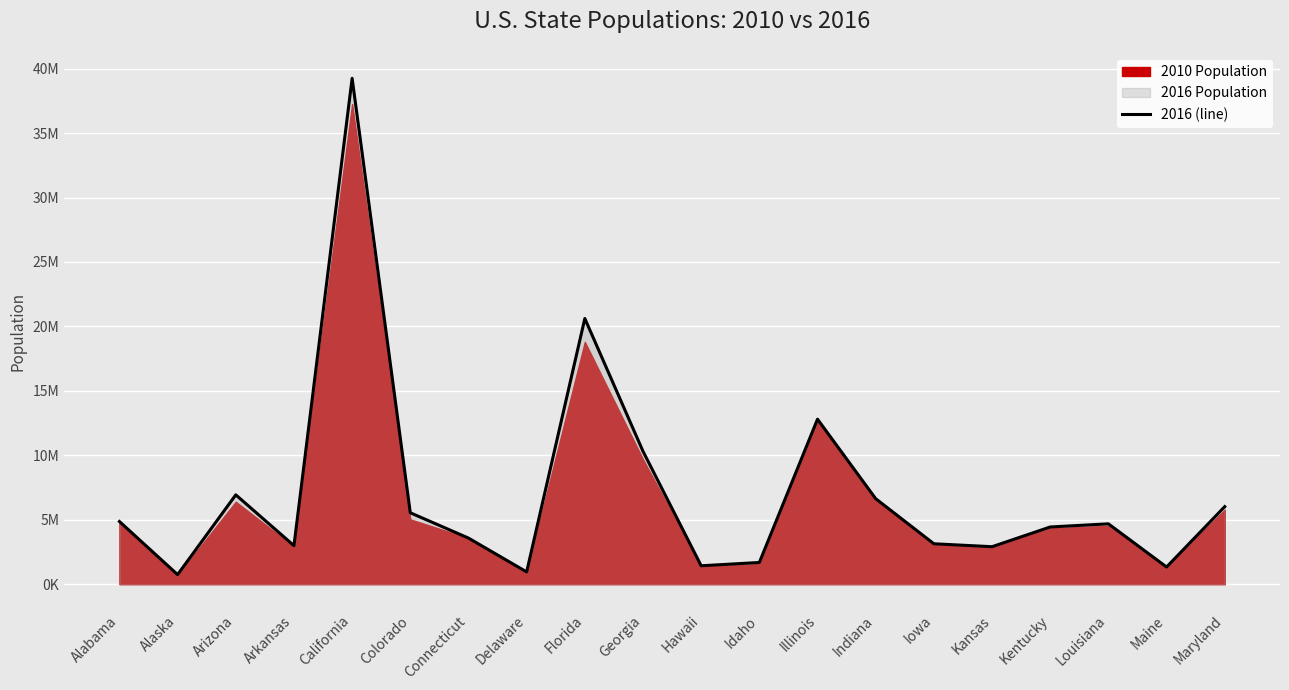

At which label does the data first exceed 4681666?

Alabama